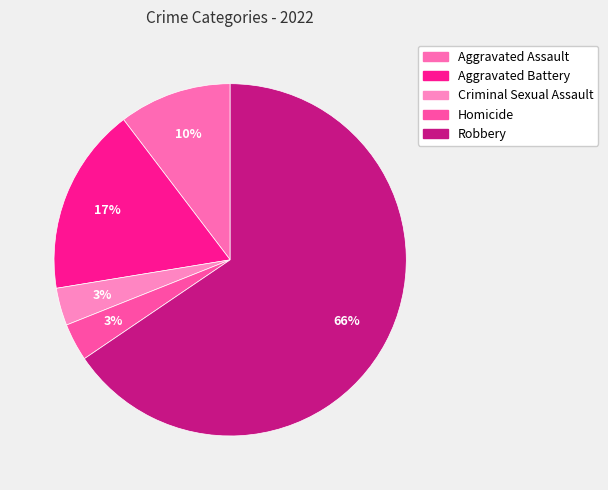

What is the total percentage of Aggravated Assault and Aggravated Battery?

27.6%